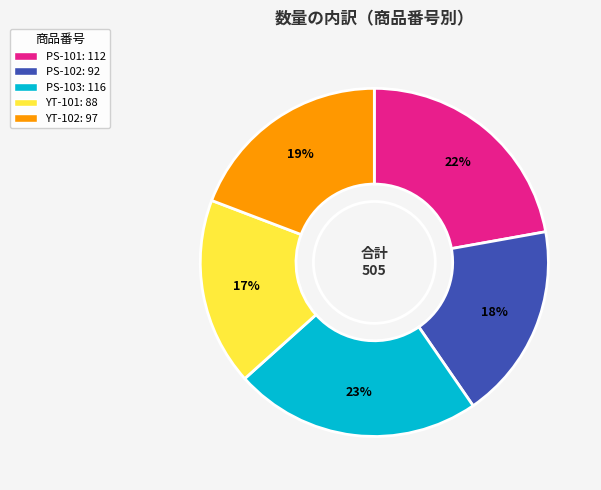

Which has a higher value, PS-102 or YT-101?

PS-102